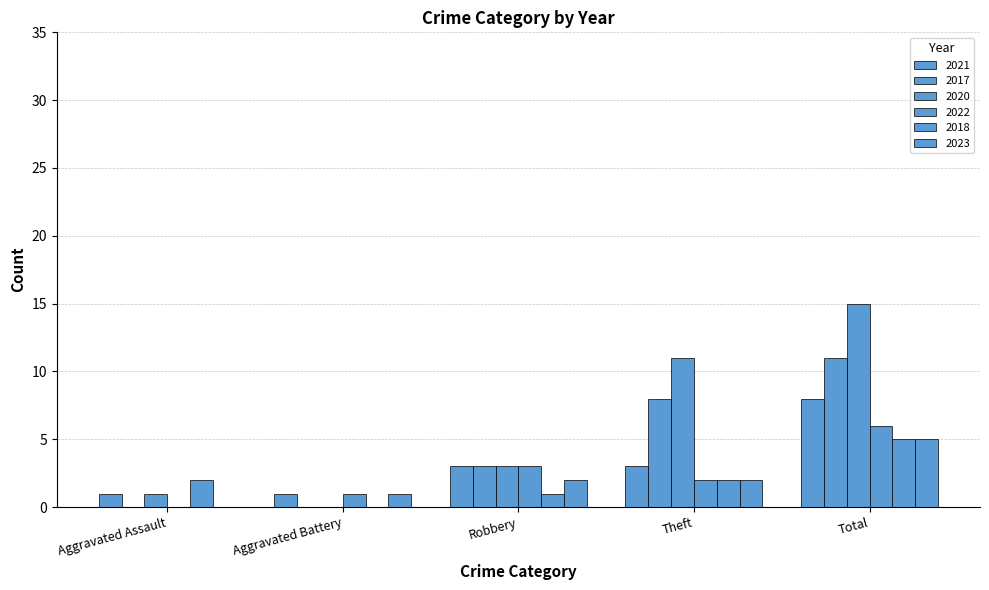

List the labels in order of 2023 value, largest first.

Total, Robbery, Theft, Aggravated Battery, Aggravated Assault